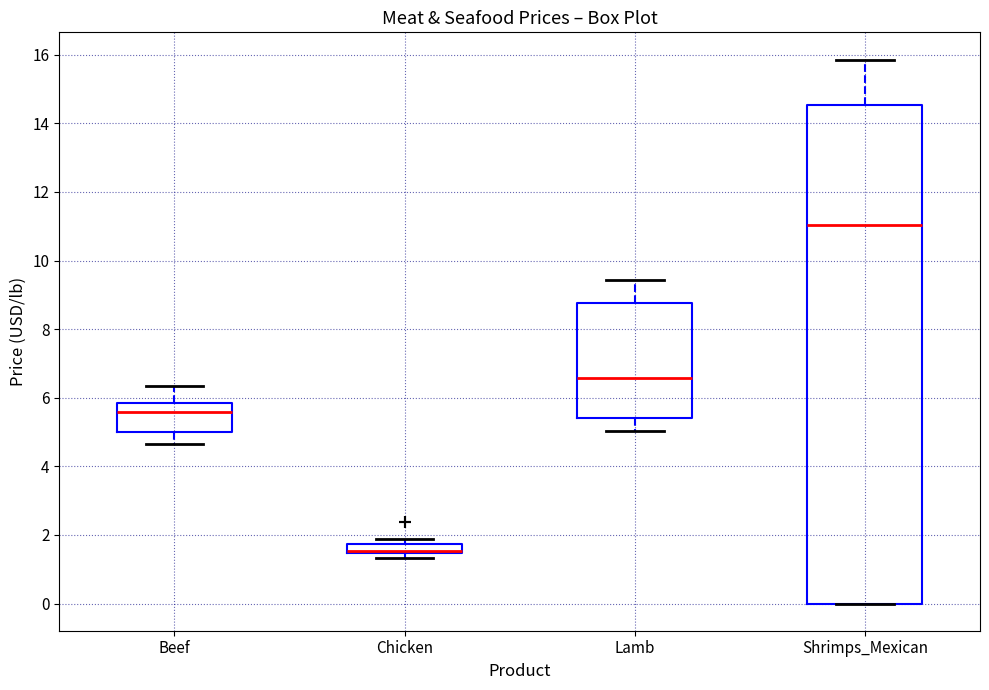

Where does the median line of the box for Chicken sit on the y-axis? The values are not printed on the chart, so give them approximately, as read against the axis.

1.6